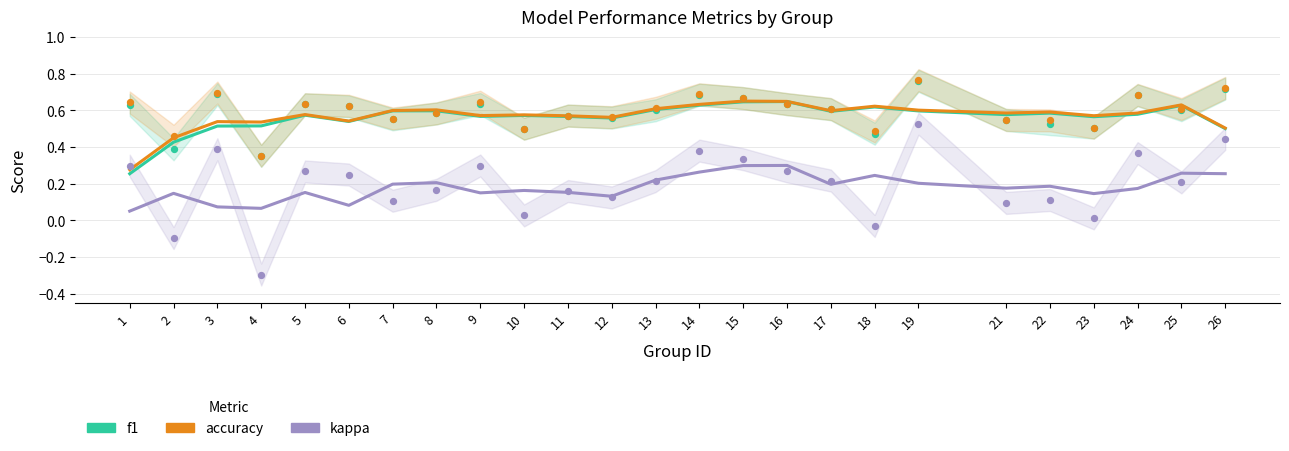

At which category is the sum across all series the highest?

16